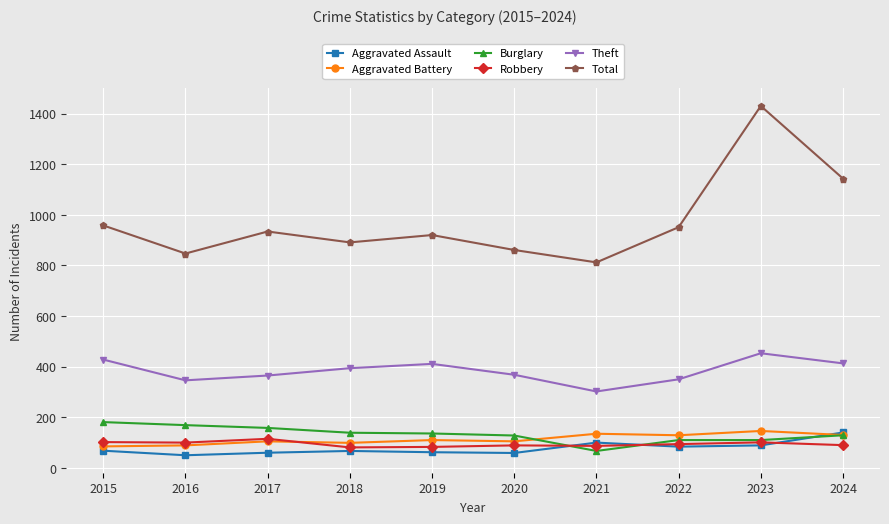

What is the average value of the Aggravated Battery series?

113